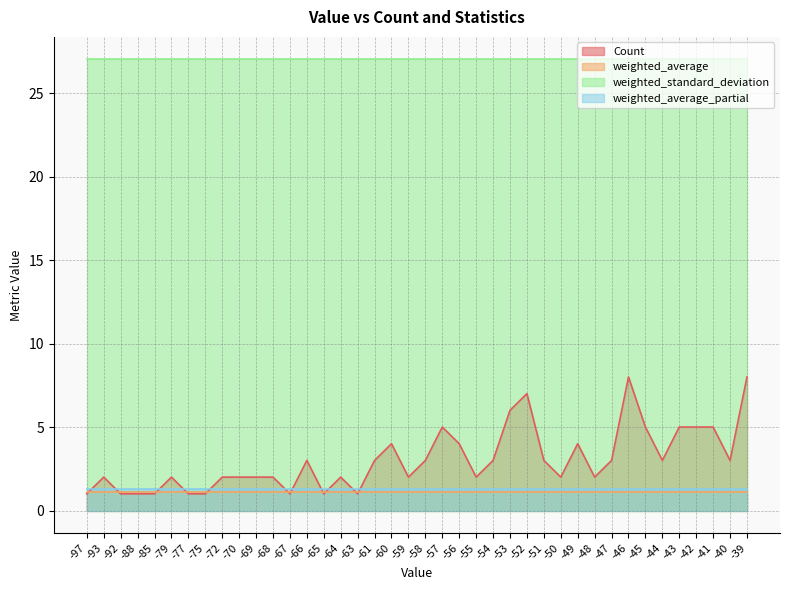

At which category is the sum across all series the highest?

-46